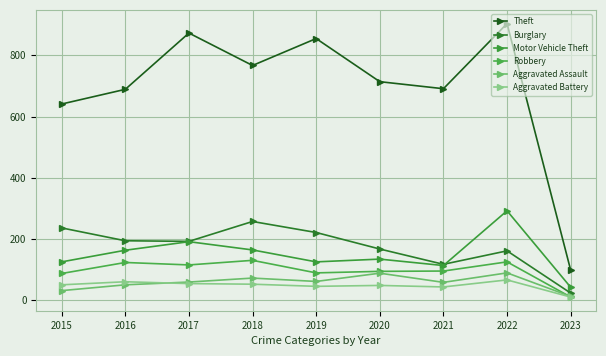

The Theft series shows 1173 at 2019. True or false?

False